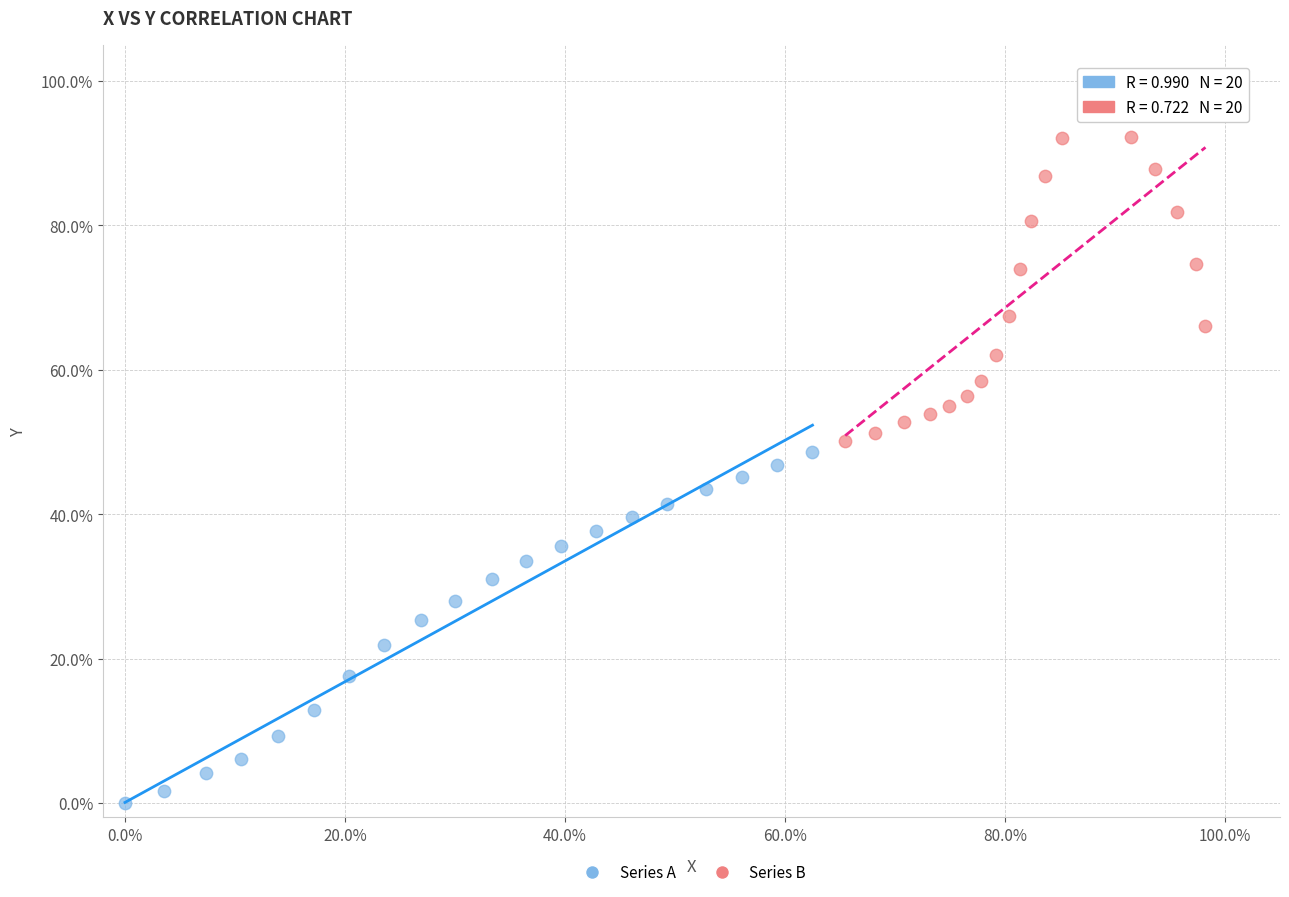

Which series reaches the minimum Y coordinate?

Series A